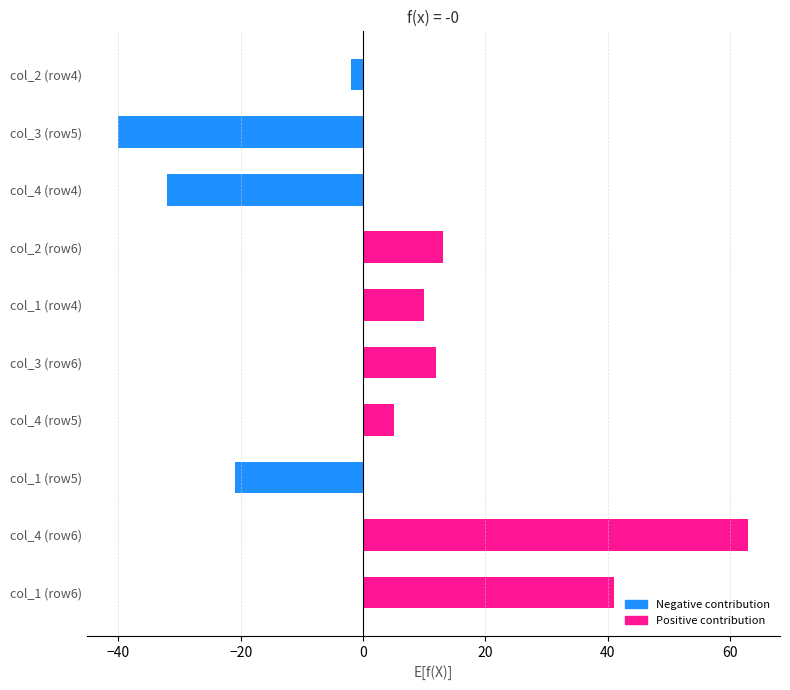

Between col_1 (row6) and col_1 (row5), which is larger?

col_1 (row6)